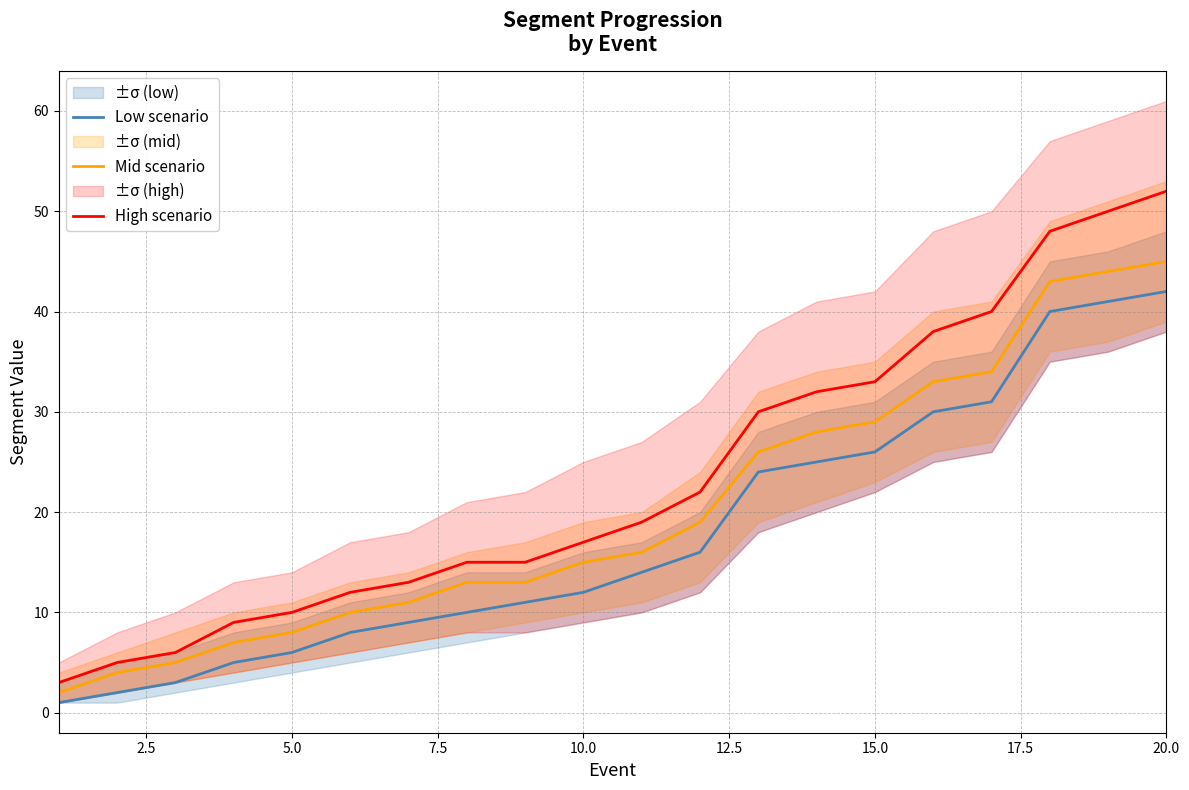

True or false: High scenario and Low scenario cross at least once.

False